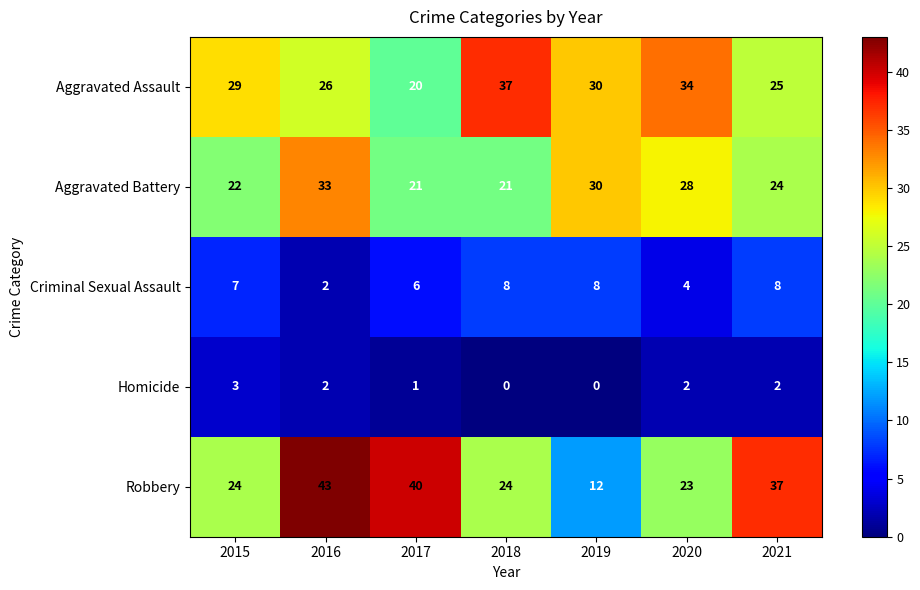

What is the spread (max minus min) of values at 2018?

37